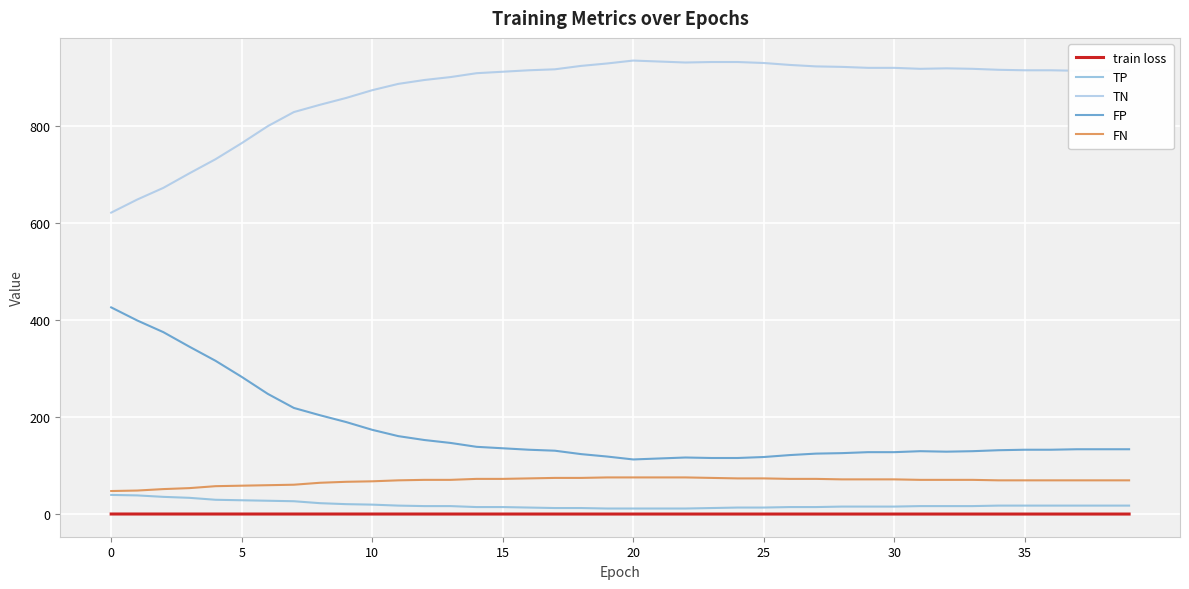

True or false: TN and train loss cross at least once.

False